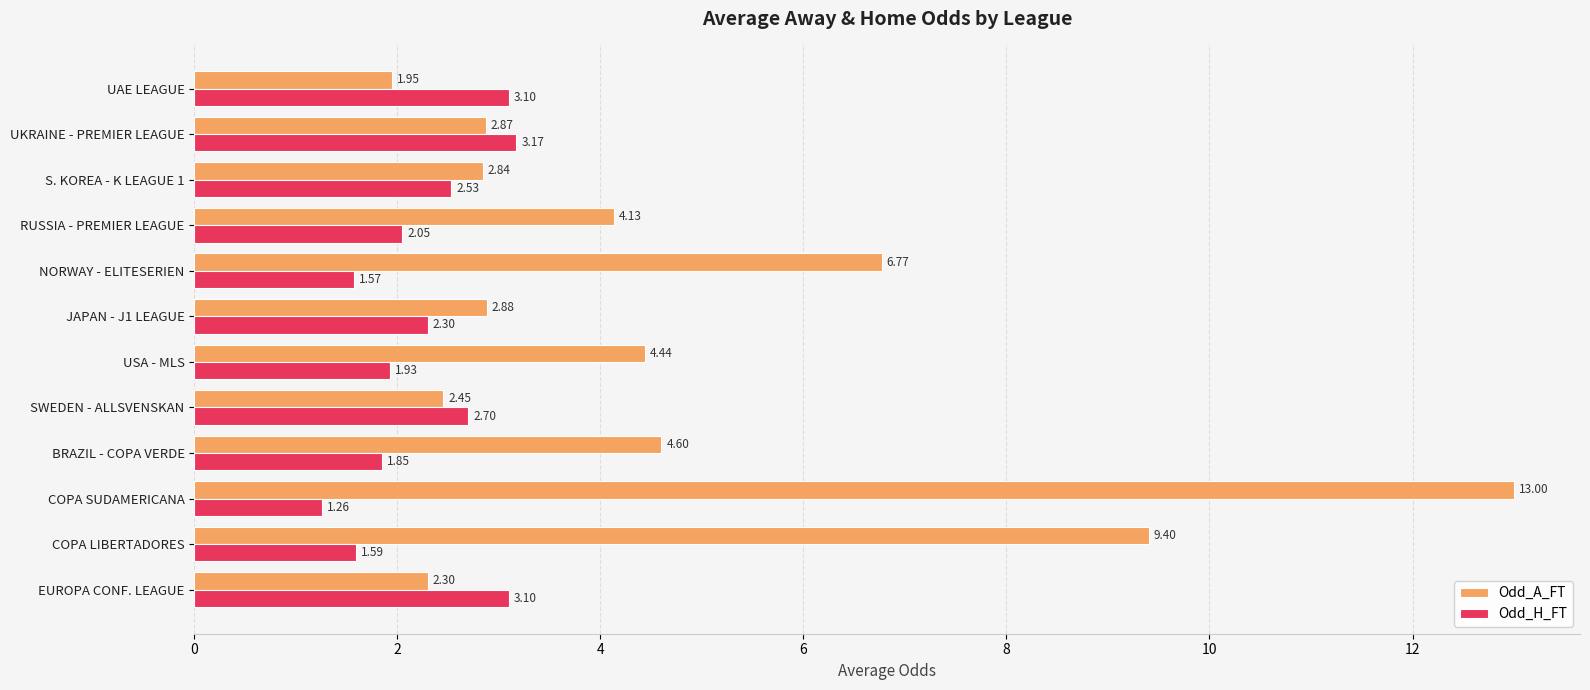

List the labels in order of Odd_A_FT value, largest first.

COPA SUDAMERICANA, COPA LIBERTADORES, NORWAY - ELITESERIEN, BRAZIL - COPA VERDE, USA - MLS, RUSSIA - PREMIER LEAGUE, JAPAN - J1 LEAGUE, UKRAINE - PREMIER LEAGUE, S. KOREA - K LEAGUE 1, SWEDEN - ALLSVENSKAN, EUROPA CONF. LEAGUE, UAE LEAGUE